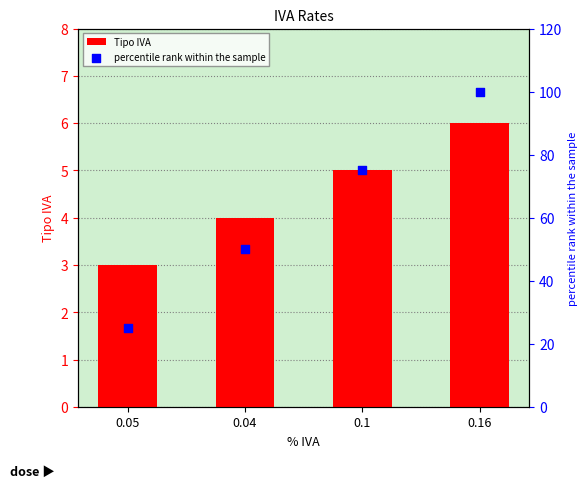

At how many categories does at least one series exceed 9?

4